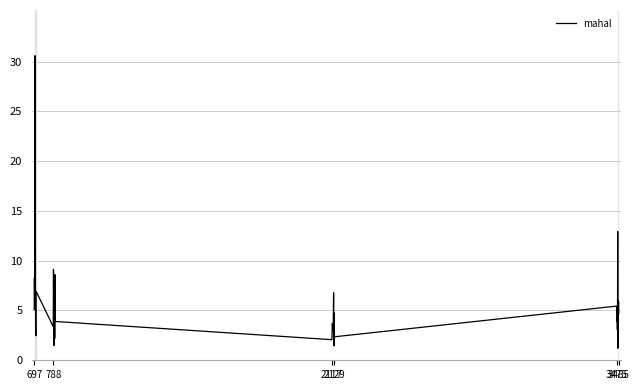

What is the difference between the maximum and minimum values?

29.4